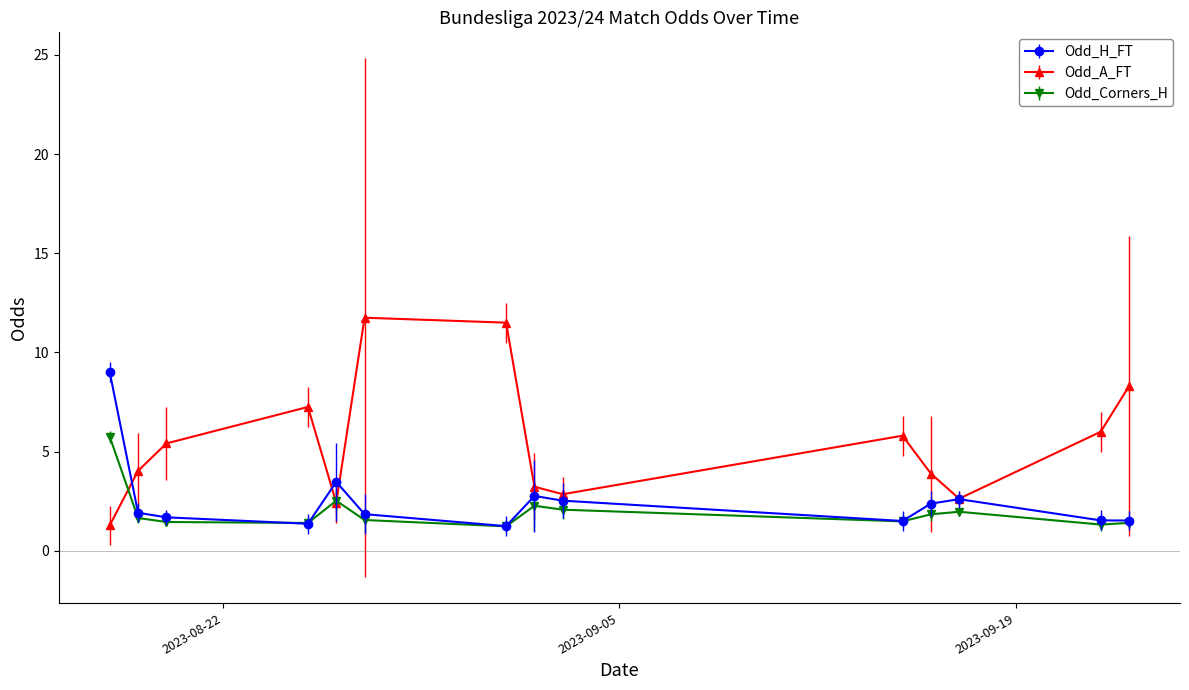

What is the value of the Odd_H_FT point at the 14th from the left?

1.5